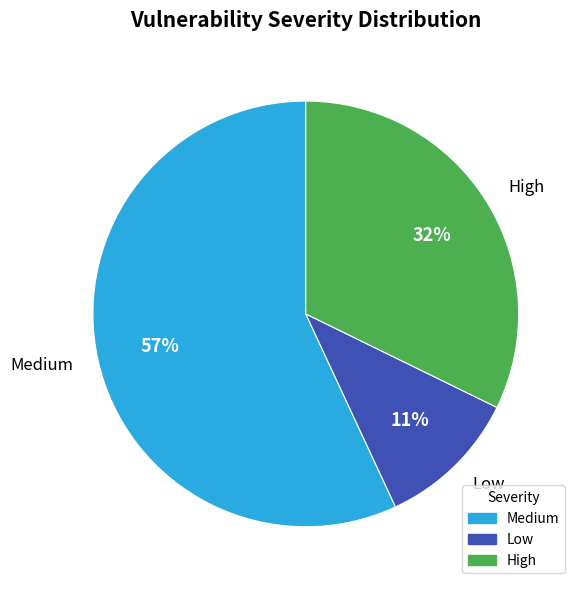

Does Medium account for over 50% of the chart?

Yes